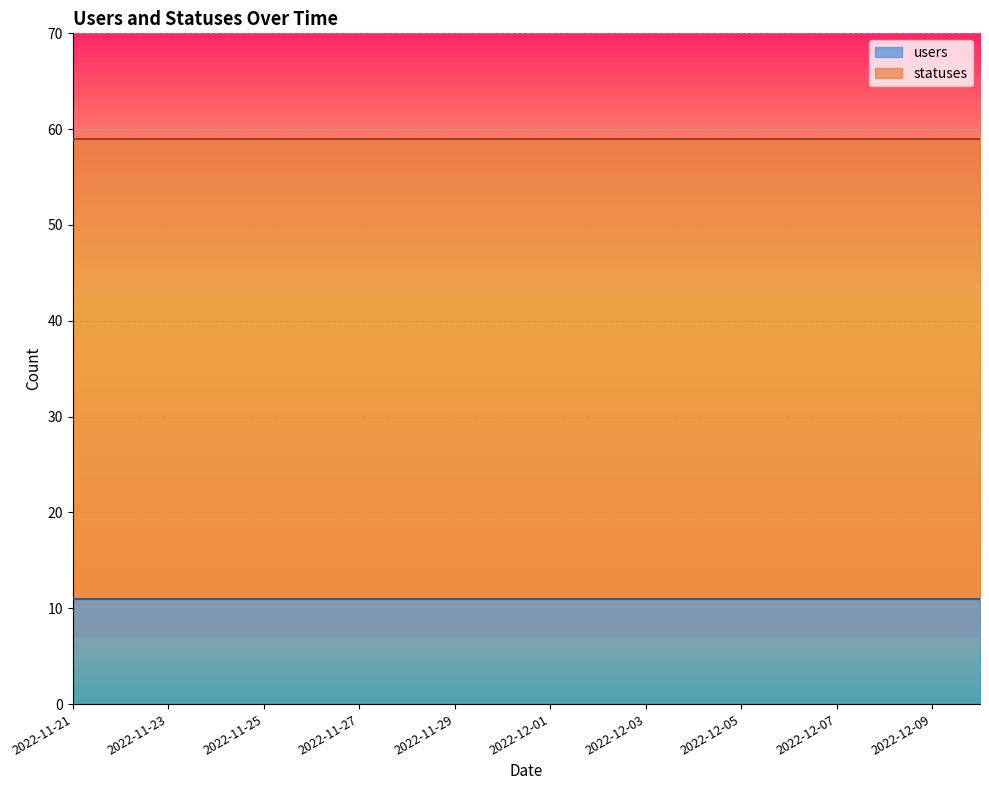

What is the lowest value of the users series?

11